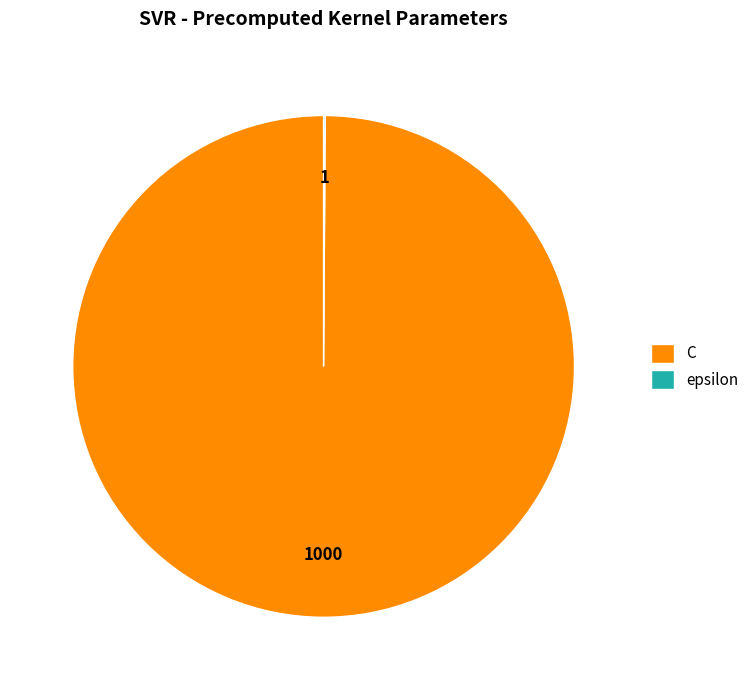

Which category has the biggest portion of the pie?

C